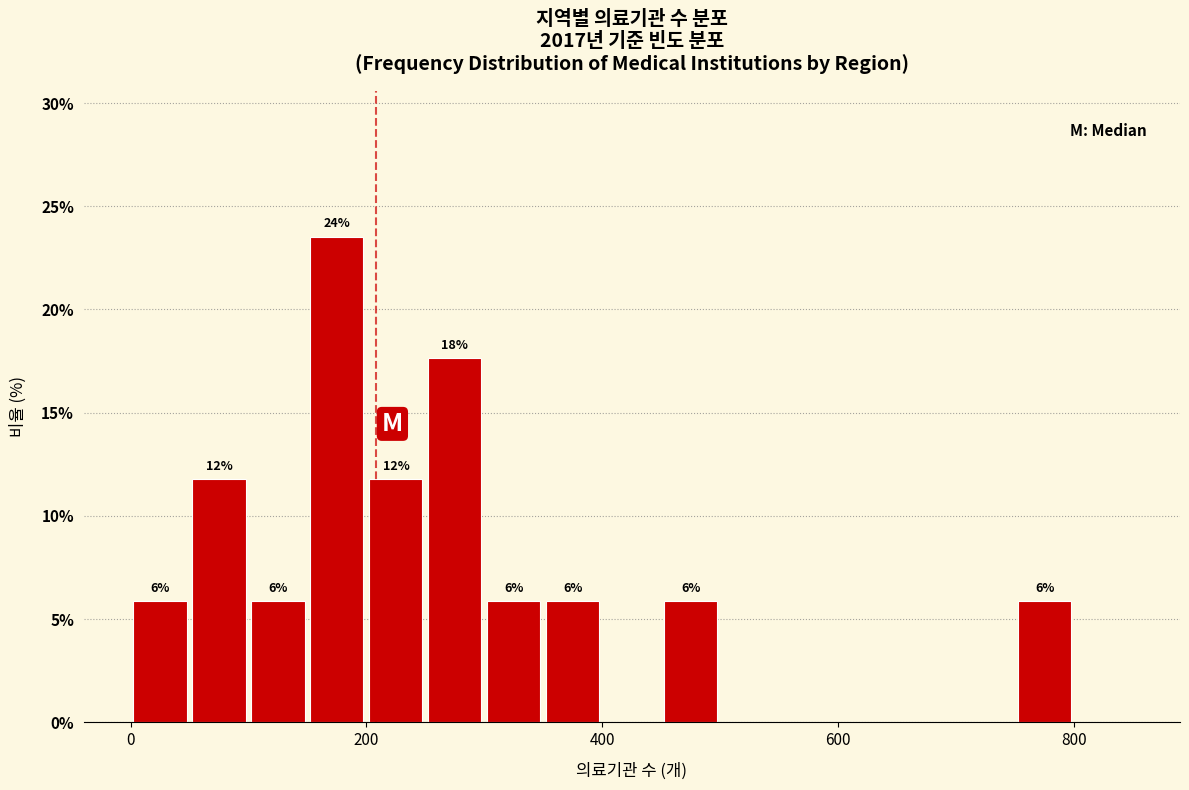

Around what value on the x-axis is the tallest bar? Give the approximate position of its centre, as read against the axis.

180